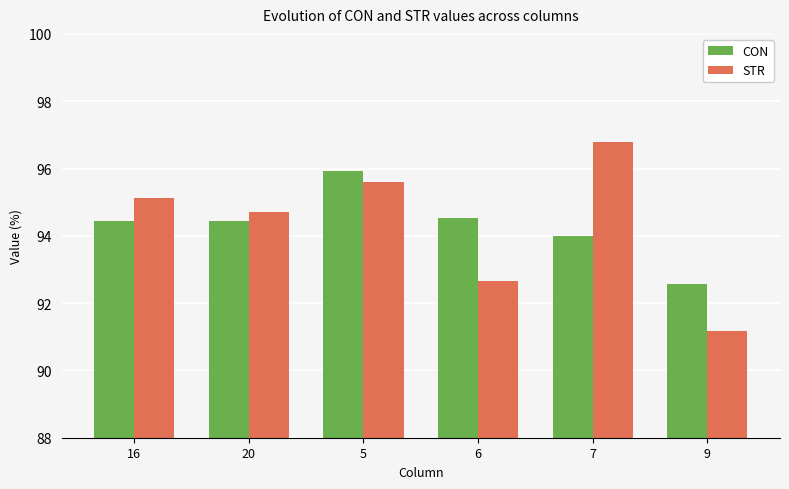

Which category has the highest value across all series?

7